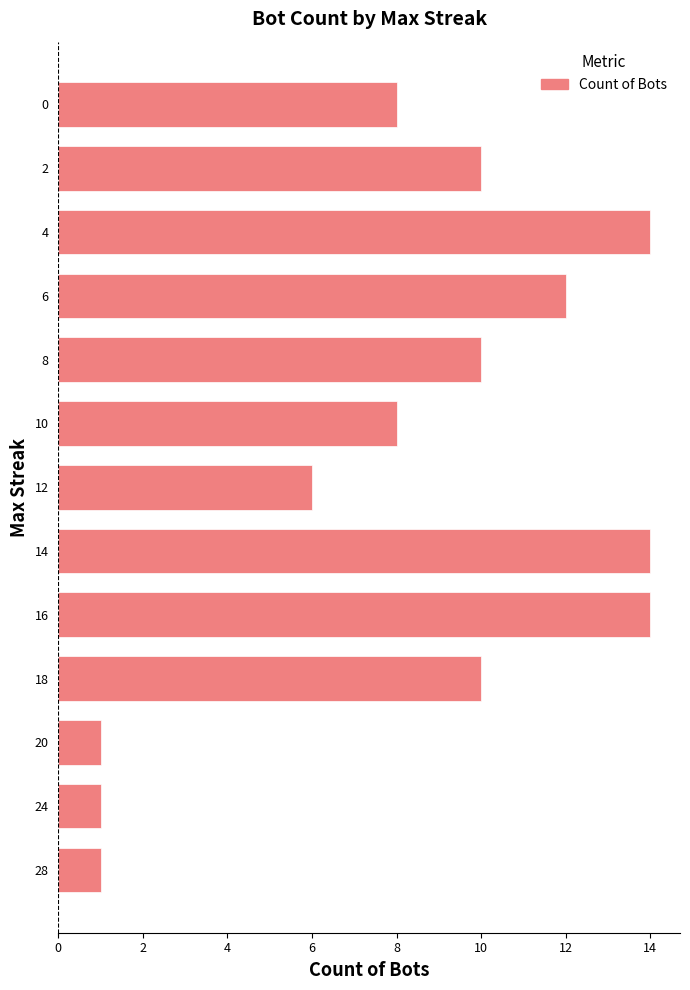

The value at 6 is 12. True or false?

True